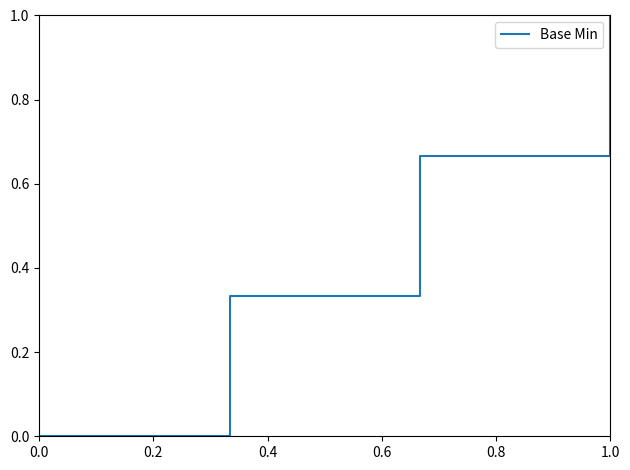

True or false: the data has more than 0 interior local peaks.

False